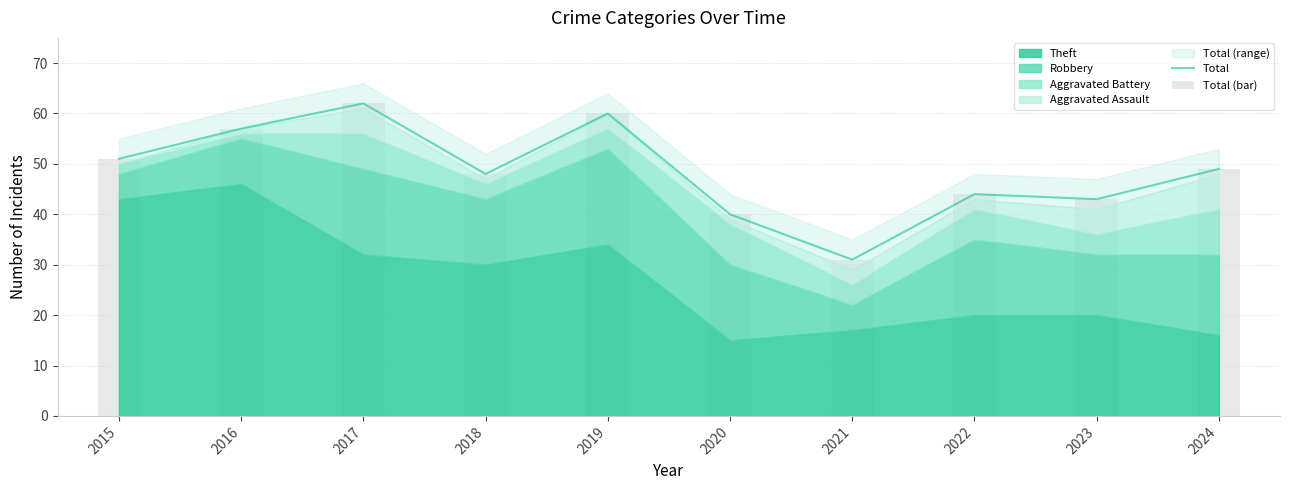

What is the highest value of the Total (bar) series?

62